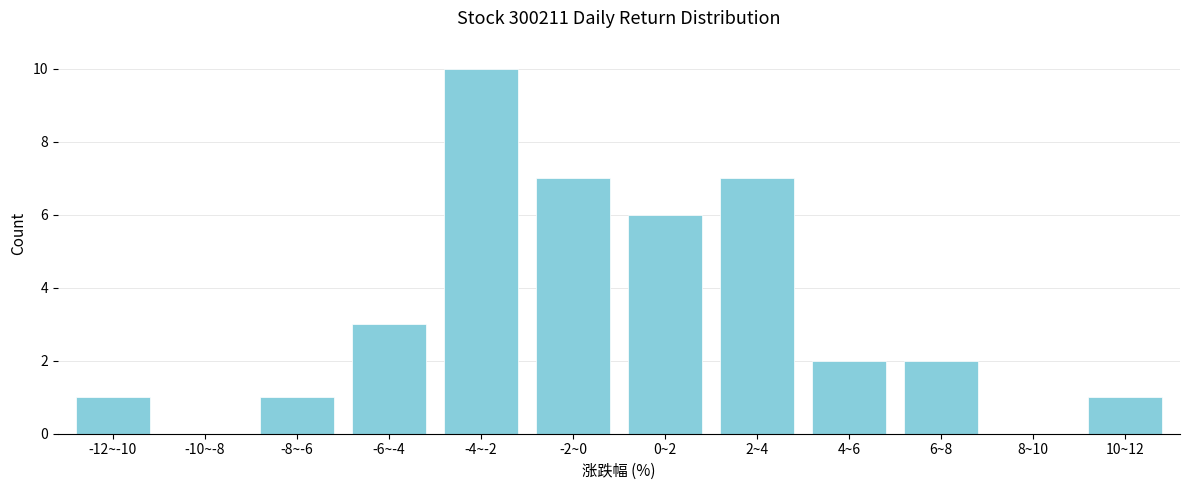

Reading left to right, what are all the values shown in this chart?

-12~-10=1	-10~-8=0	-8~-6=1	-6~-4=3	-4~-2=10	-2~0=7	0~2=6	2~4=7	4~6=2	6~8=2	8~10=0	10~12=1